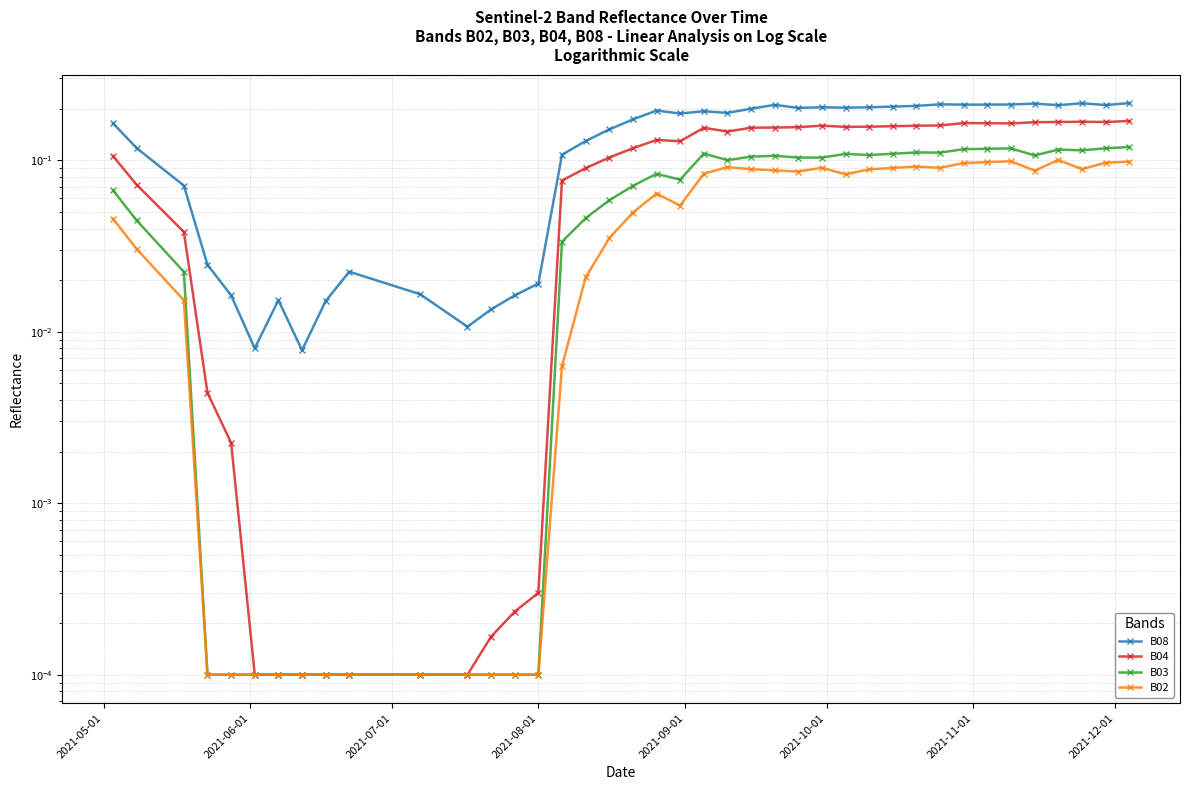

What is the average value of the B02 series?

0.1